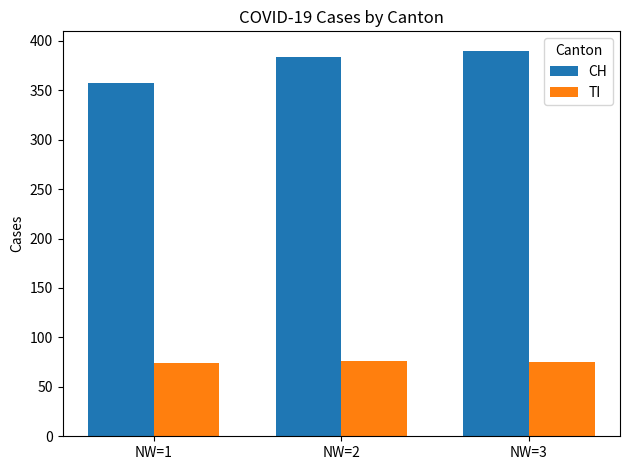

Are the bars horizontal?

No